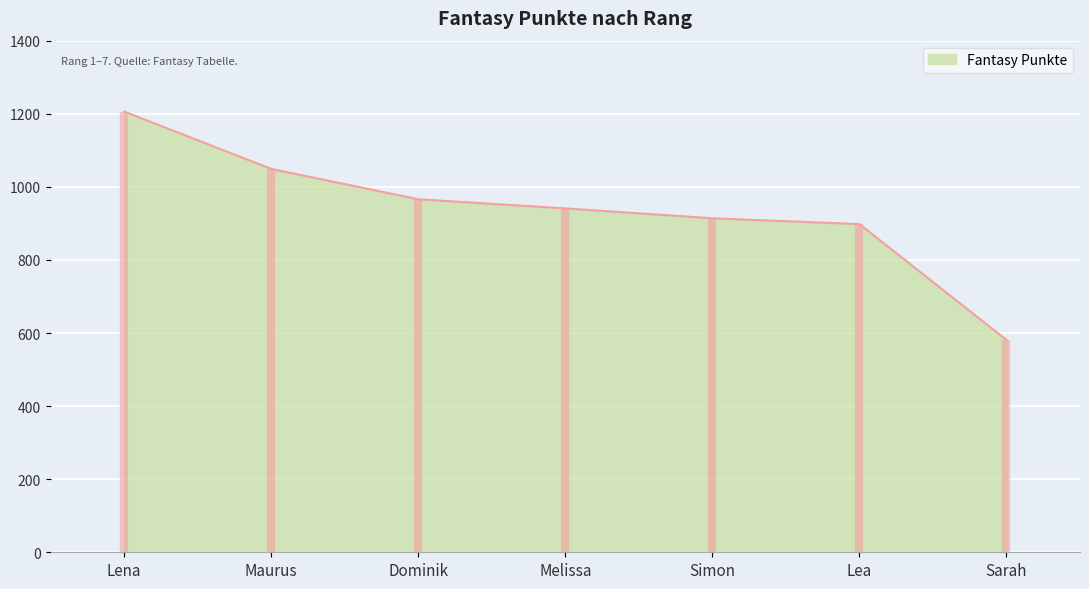

Count the number of categories in the chart.

7